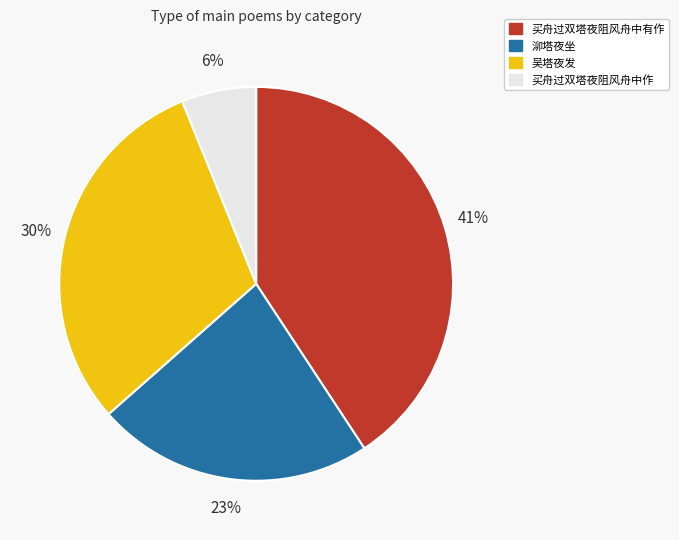

Which category has the biggest portion of the pie?

买舟过双塔夜阻风舟中有作